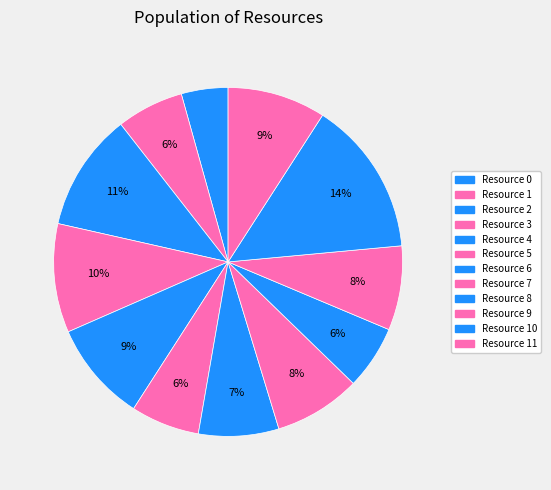

Combined, what portion of the pie is Resource 11 and Resource 10?

23.5%